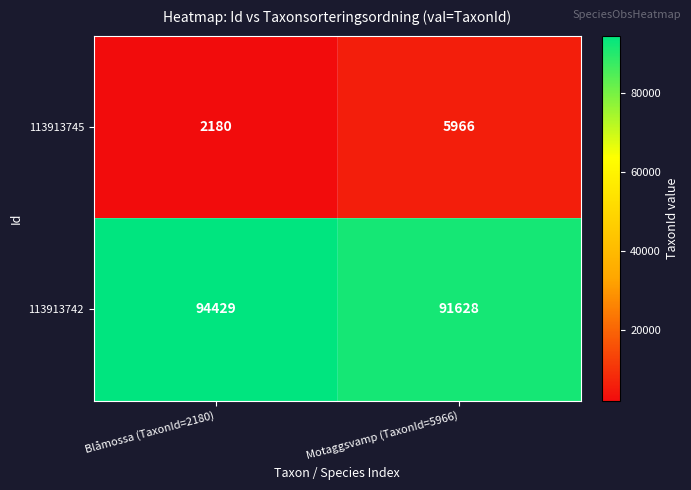

What is the sum of all 113913742 values?

186057